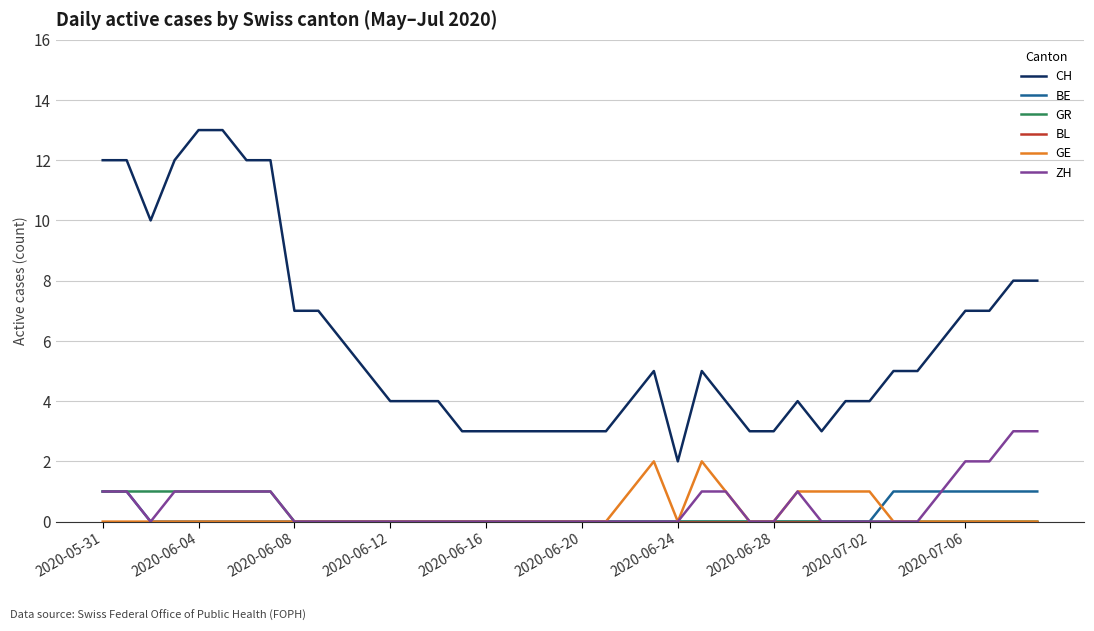

Does the chart have visible grid lines?

Yes